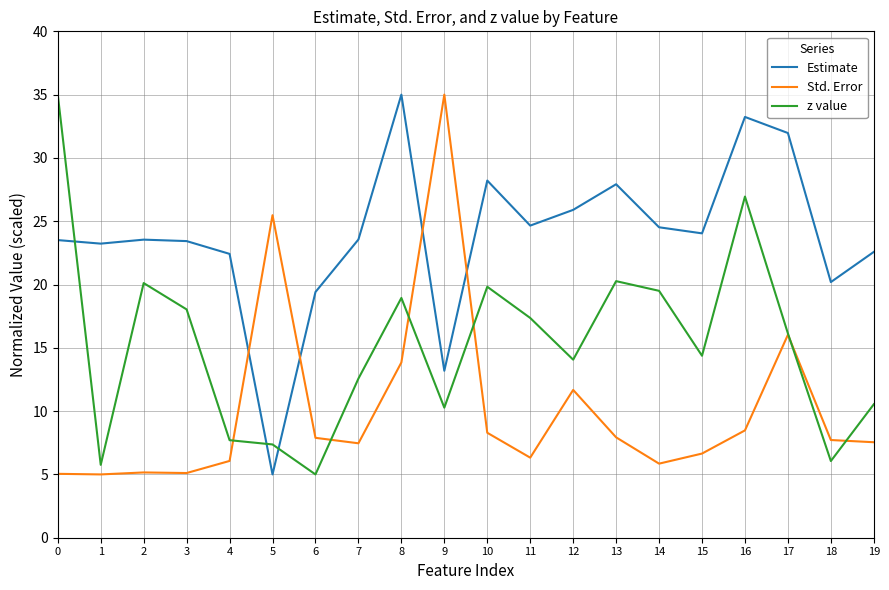

What is the difference between the maximum and minimum values in the z value series?

30.0